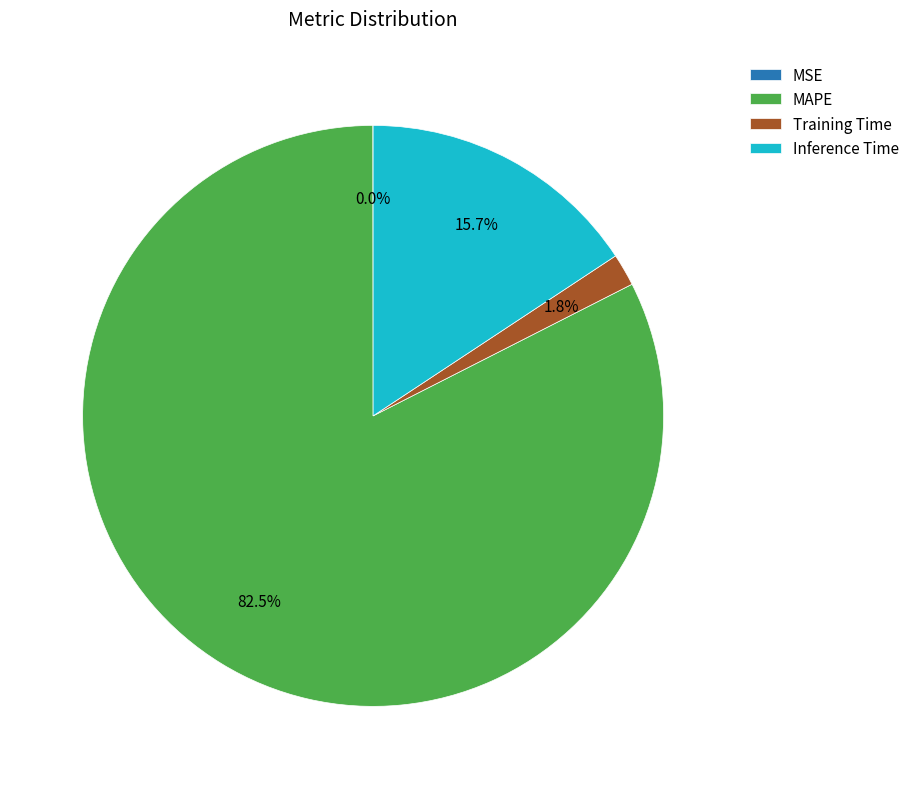

Which slice is the largest?

MAPE